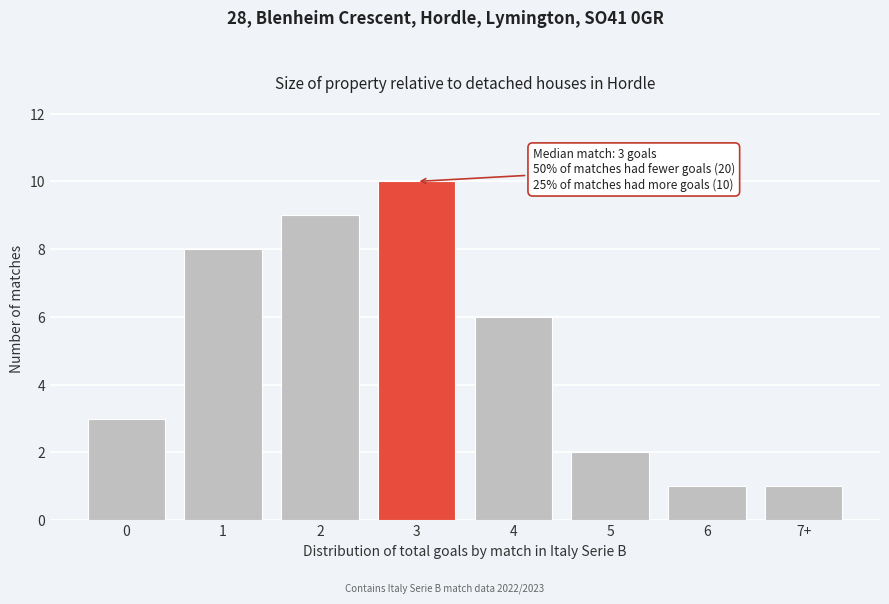

Reading left to right, extract all data points from this chart.

0=3	1=8	2=9	3=10	4=6	5=2	6=1	7+=1